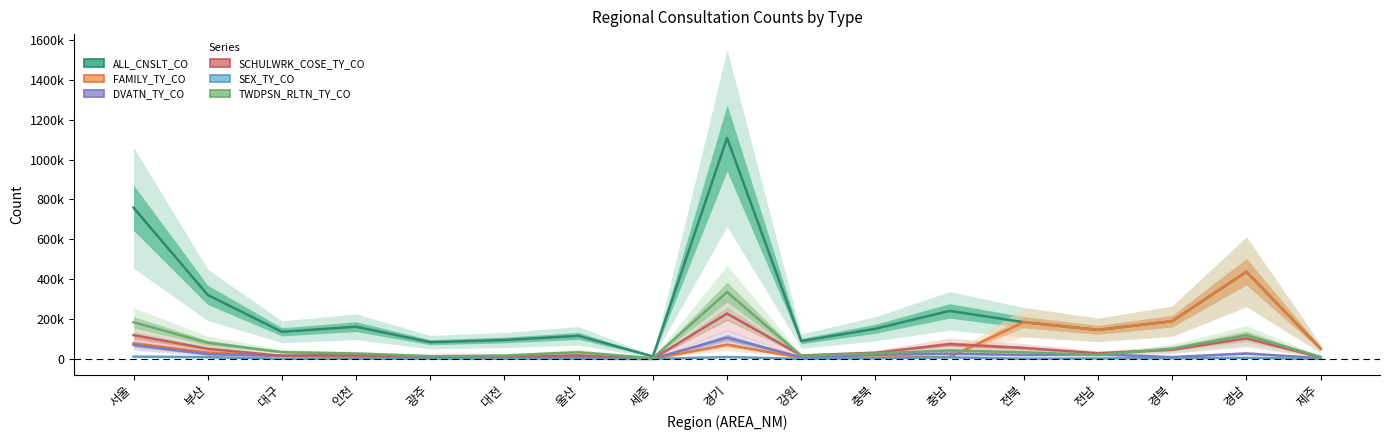

At which category is the sum across all series the highest?

경기